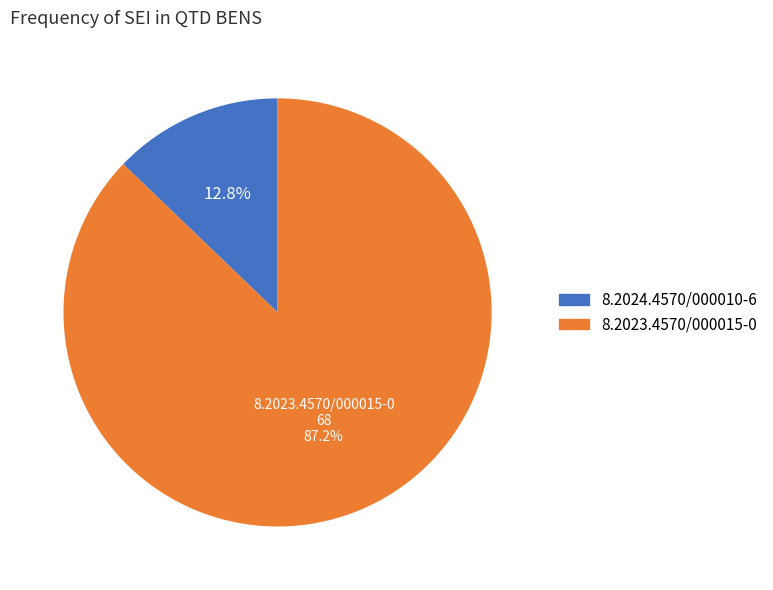

To the nearest percent, what is the combined percentage of 8.2024.4570/000010-6 and 8.2023.4570/000015-0?

100%